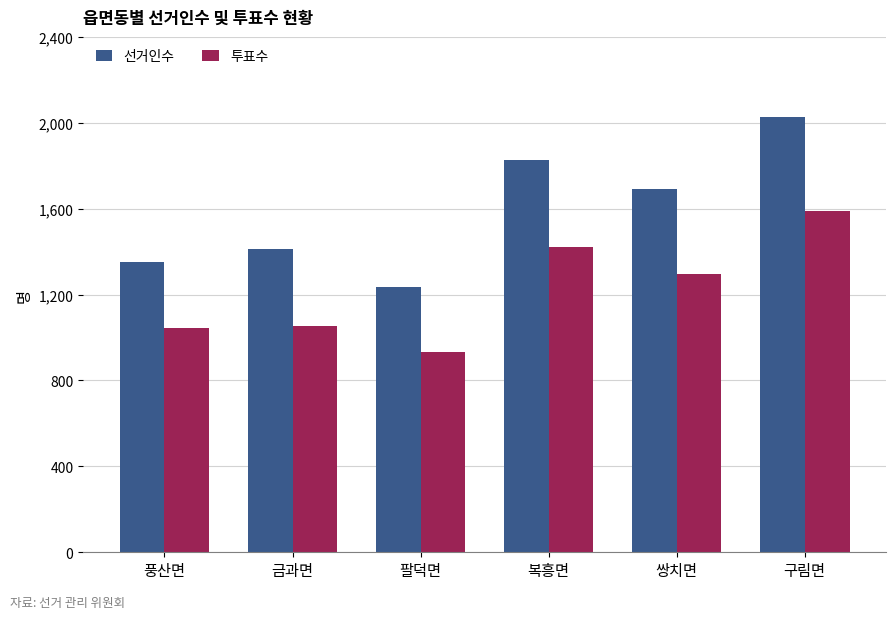

Rank the series by their maximum value, from lowest to highest.

투표수, 선거인수